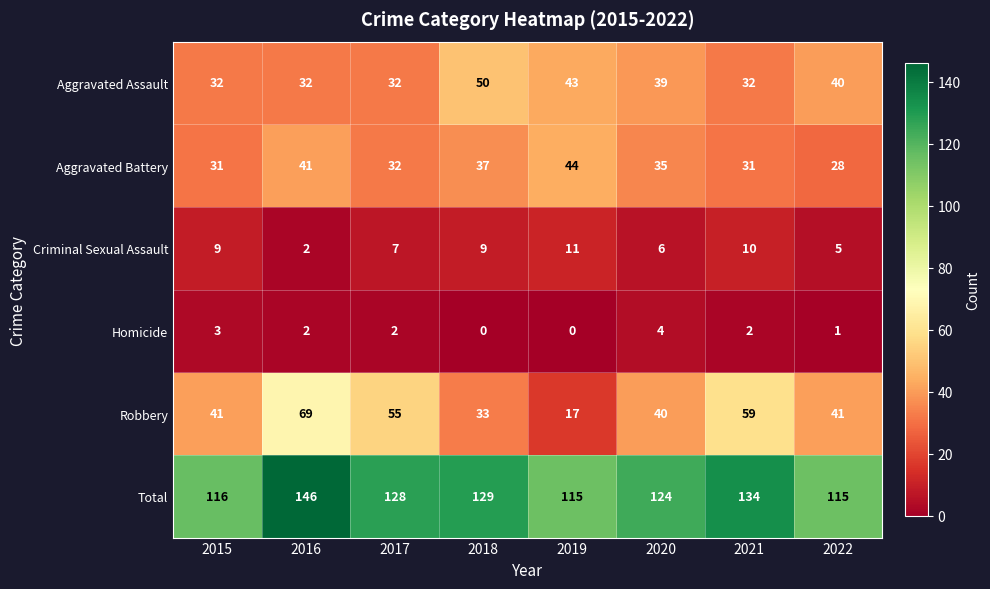

Rank the series by their maximum value, from highest to lowest.

Total, Robbery, Aggravated Assault, Aggravated Battery, Criminal Sexual Assault, Homicide